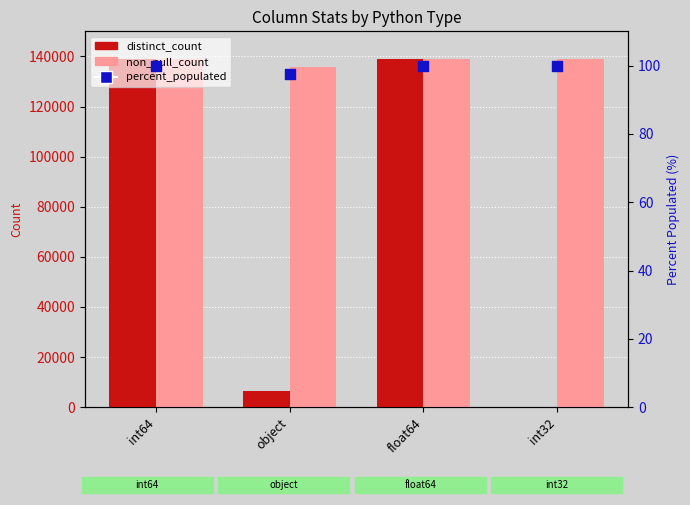

At which category is the sum across all series the highest?

int64